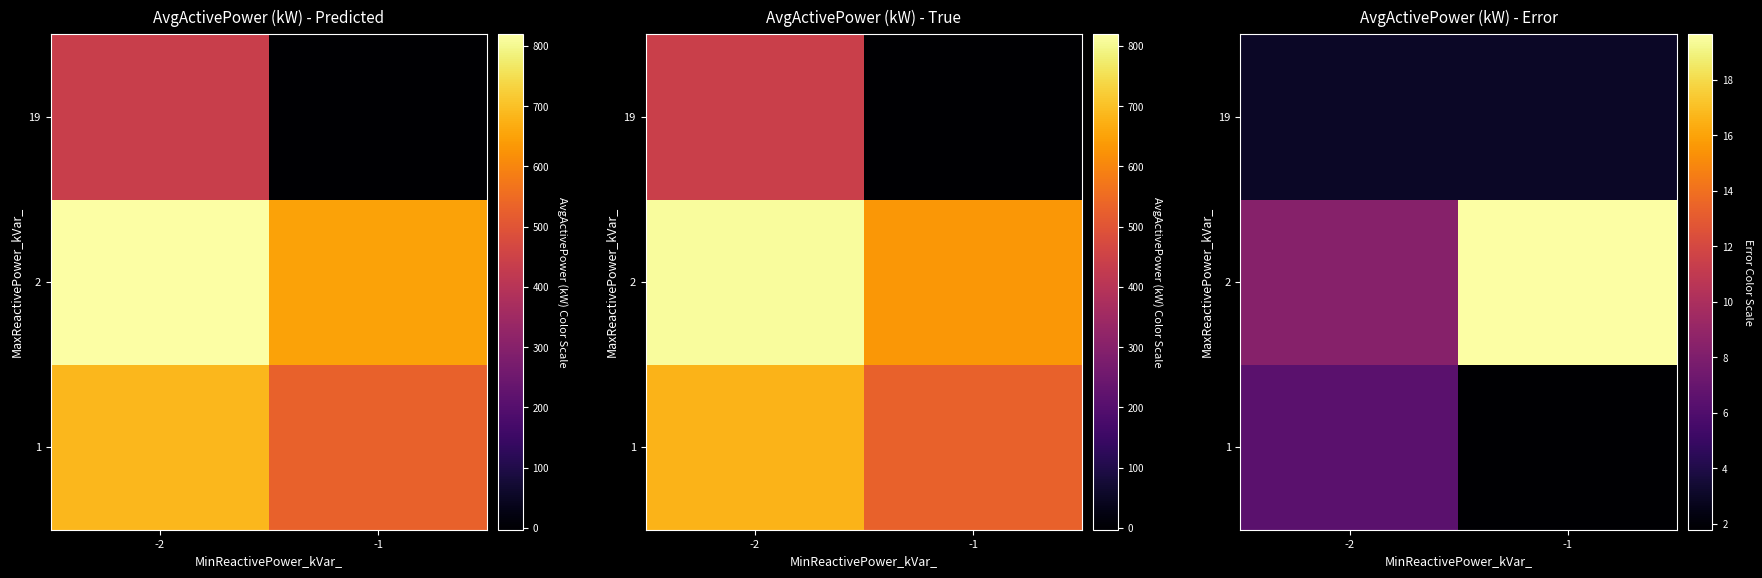

Rank the series at -2 from highest to lowest value.

2, 1, 19